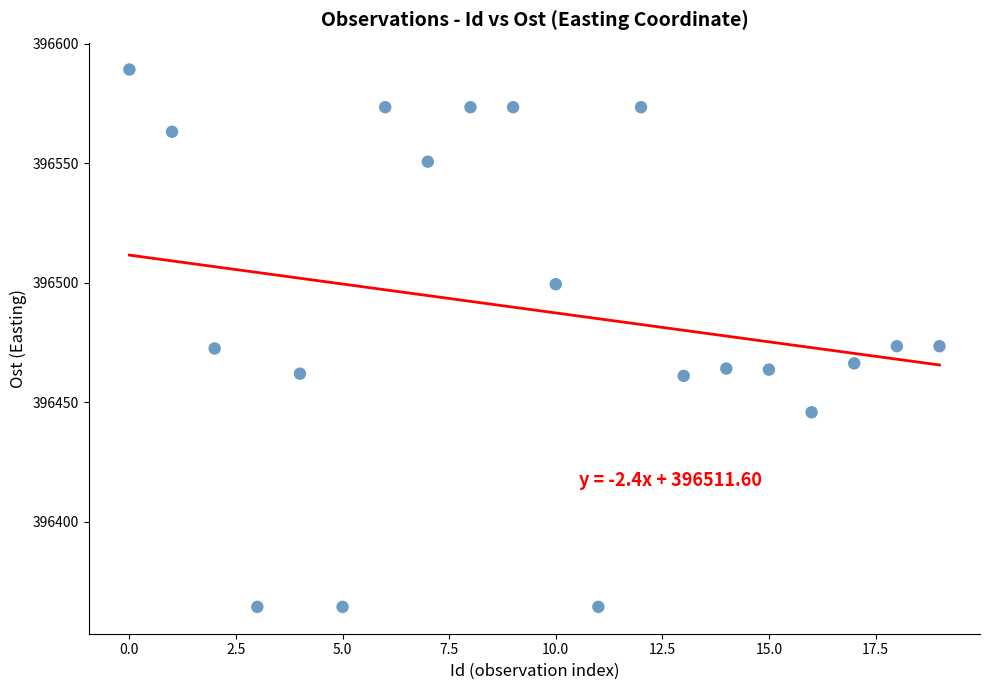

What is the range of Y values (max minus min)?

224.8